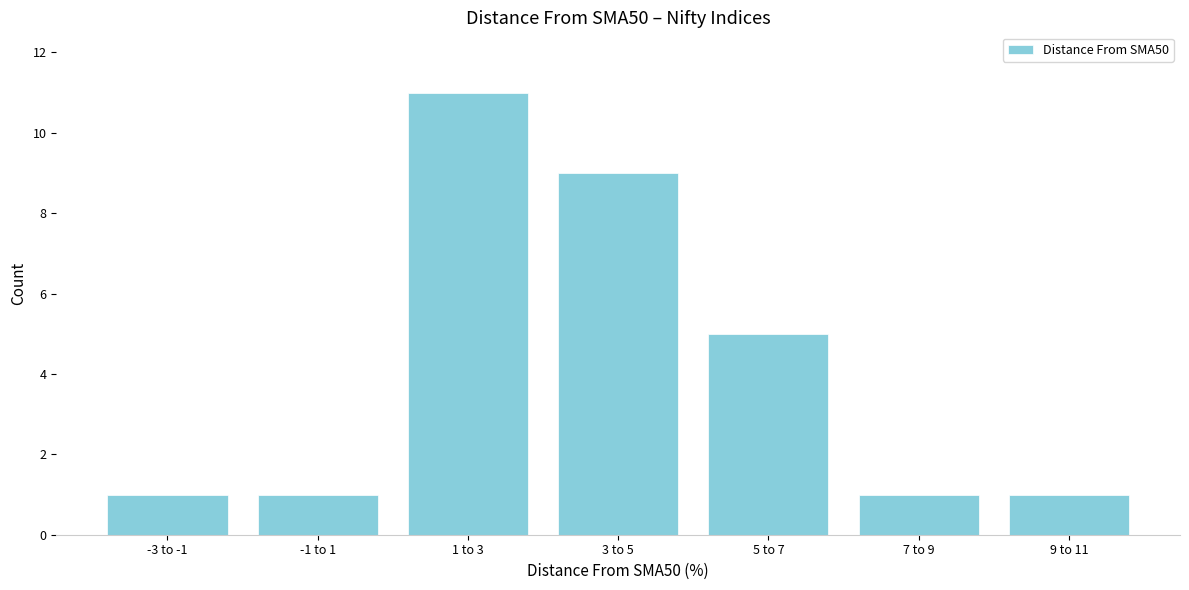

Reading left to right, extract all data points from this chart.

1	1	11	9	5	1	1